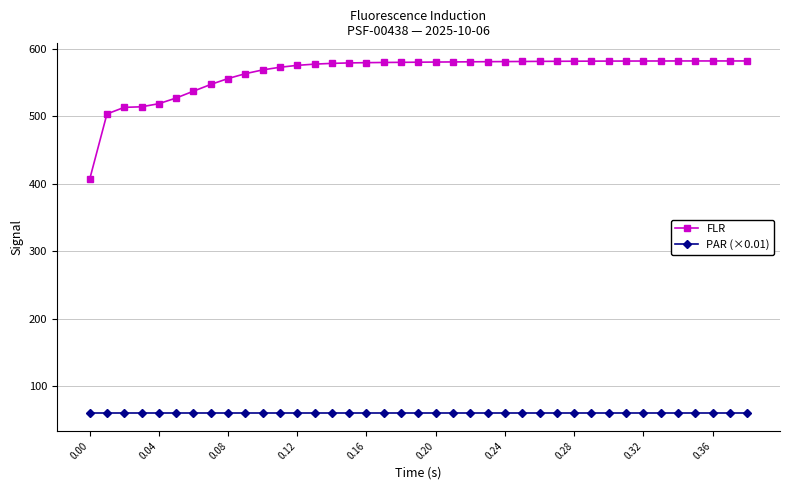

List the series in order of their overall mean, highest first.

FLR, PAR (×0.01)